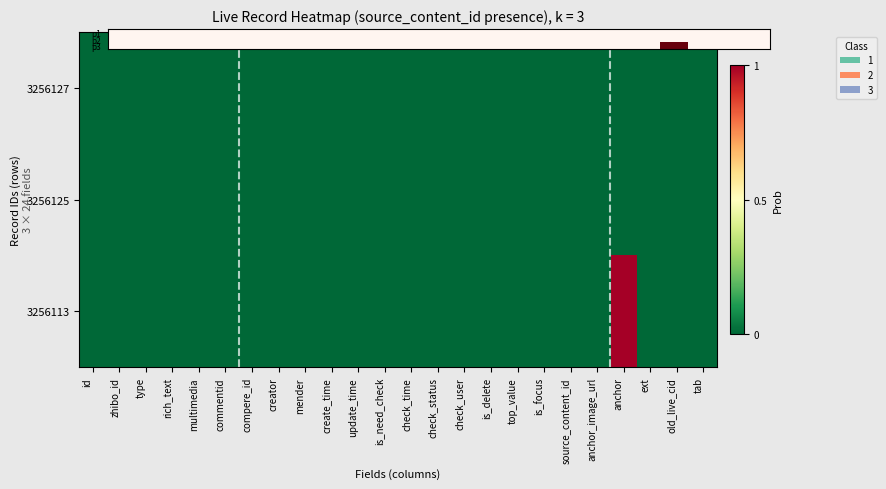

How many distinct data groups are displayed?

3